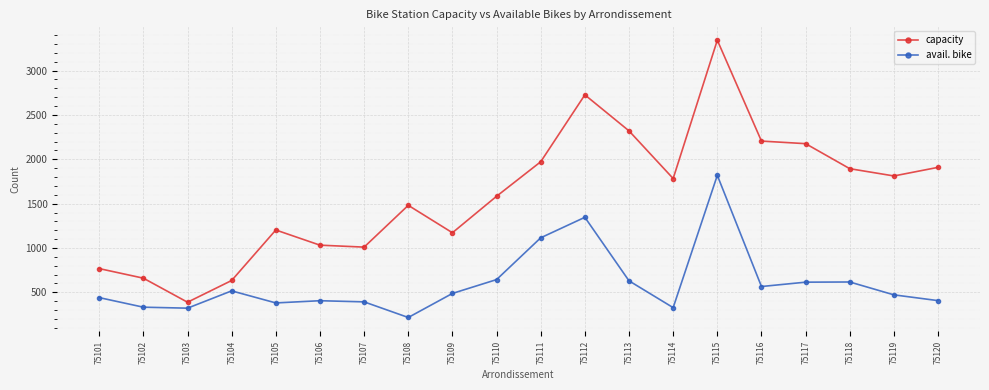

What is the value of the avail. bike point at the 9th from the left?

488